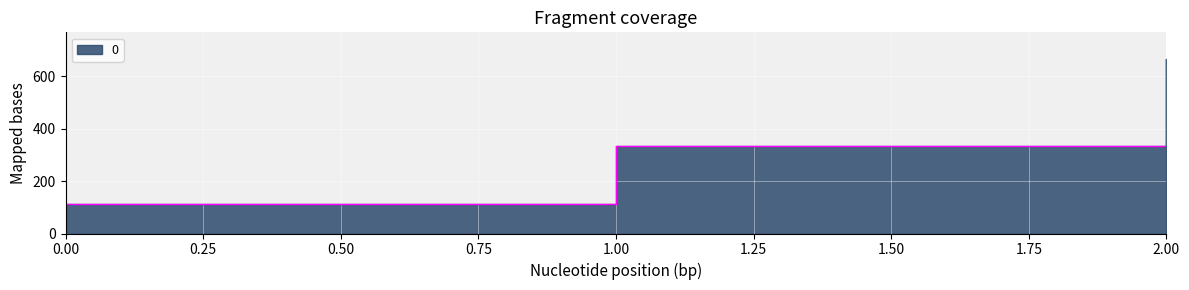

Read the value at 1.

333.3